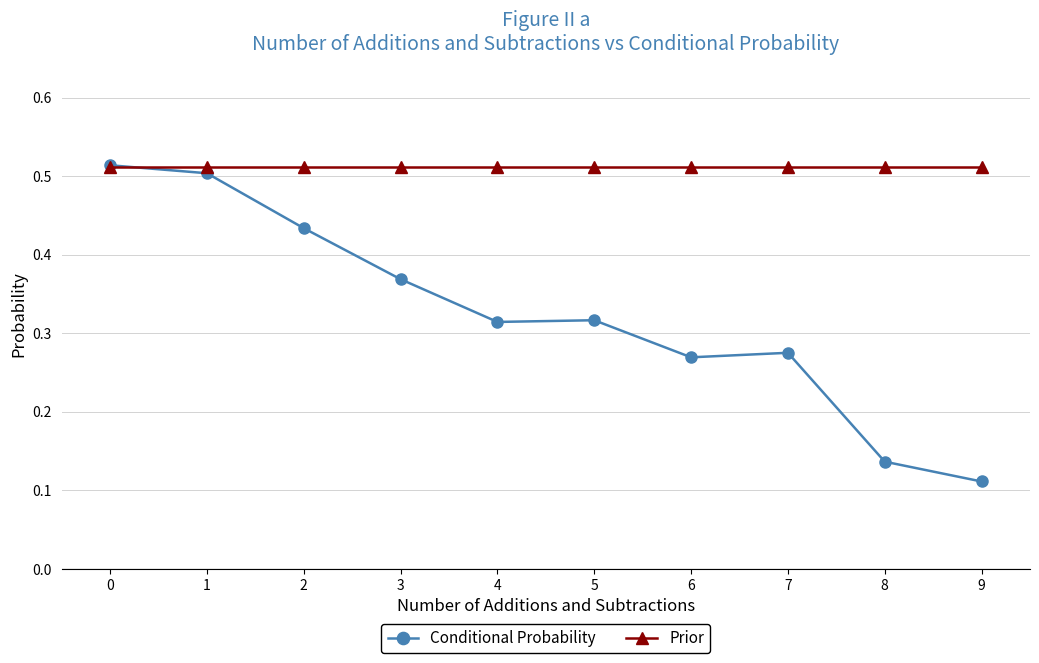

Between 7 and 9, which series saw the biggest shift?

Conditional Probability